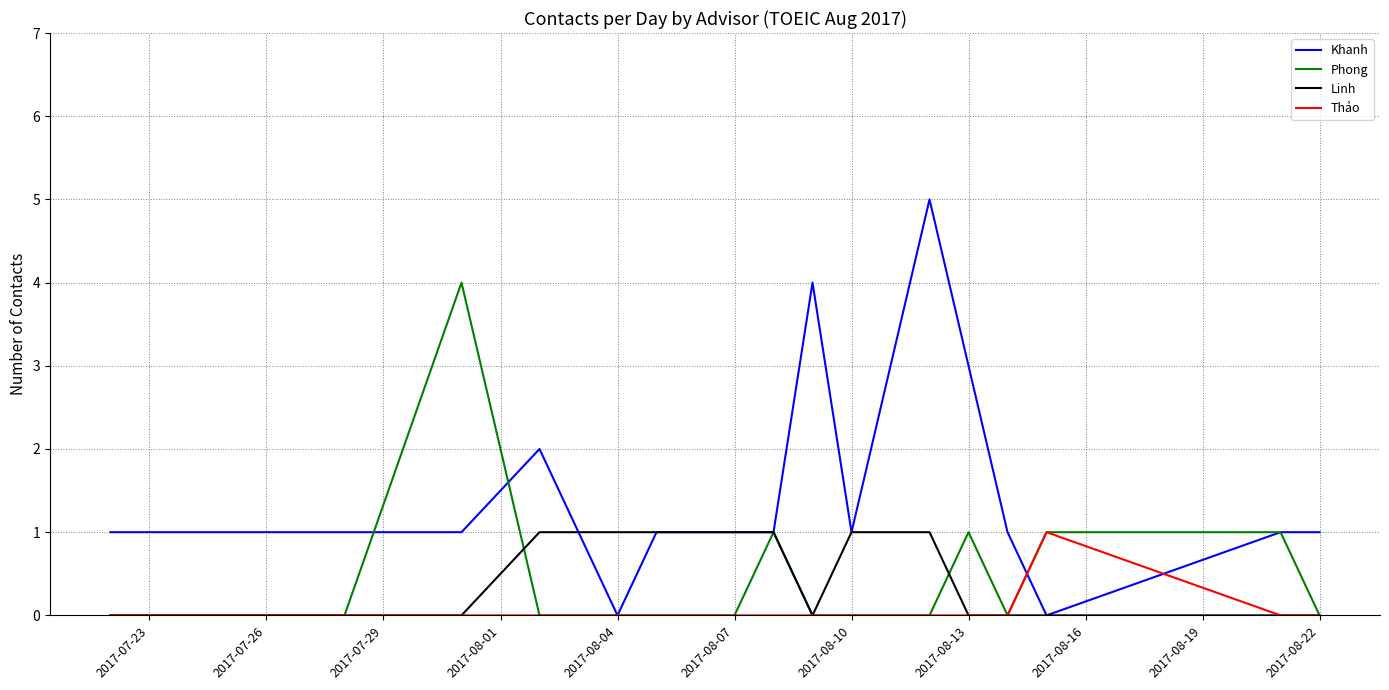

What is the greatest value displayed?

5